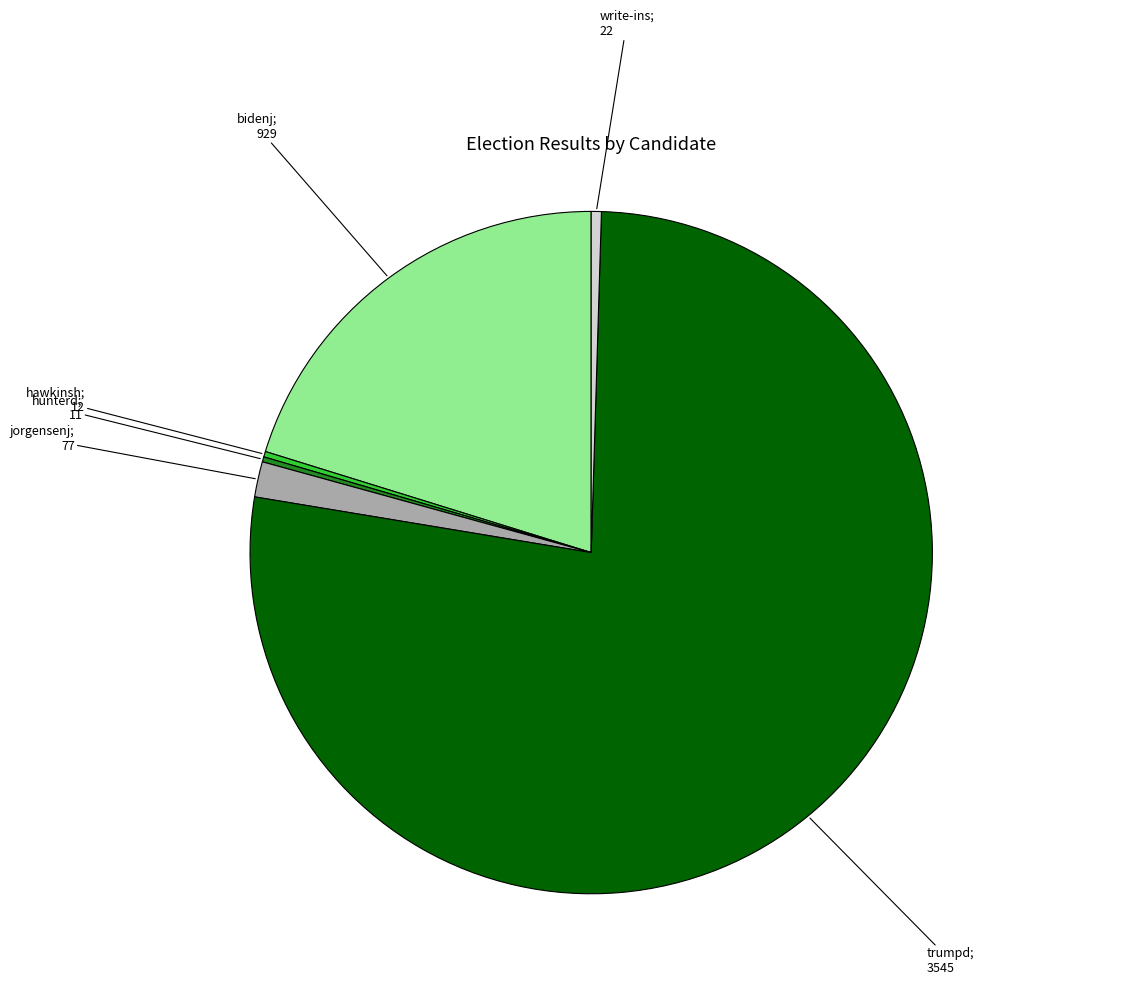

Is there any slice that represents more than half of the pie?

Yes